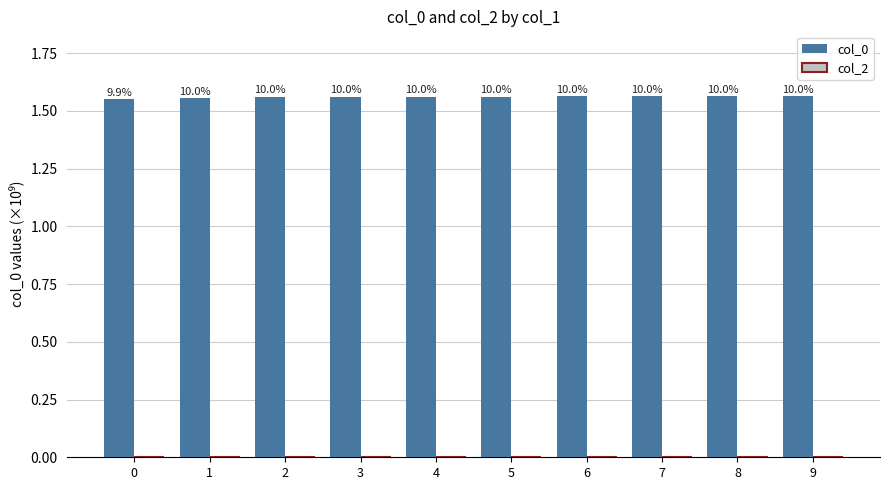

Does the chart contain any negative values?

No